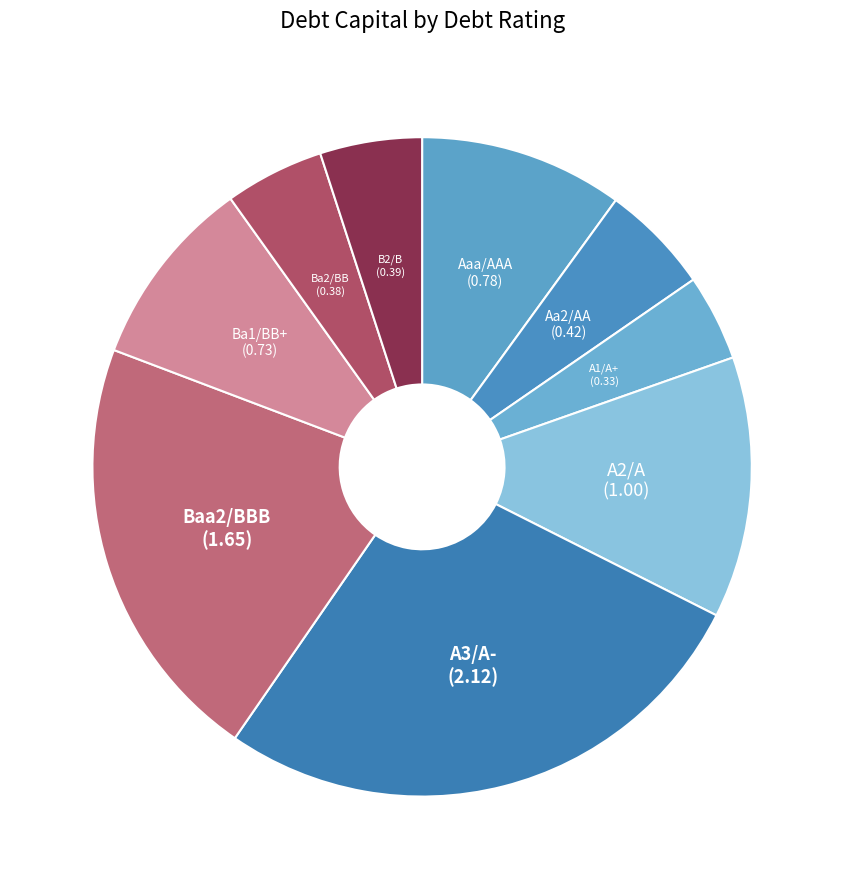

What is the smallest slice in the pie chart?

A1/A+